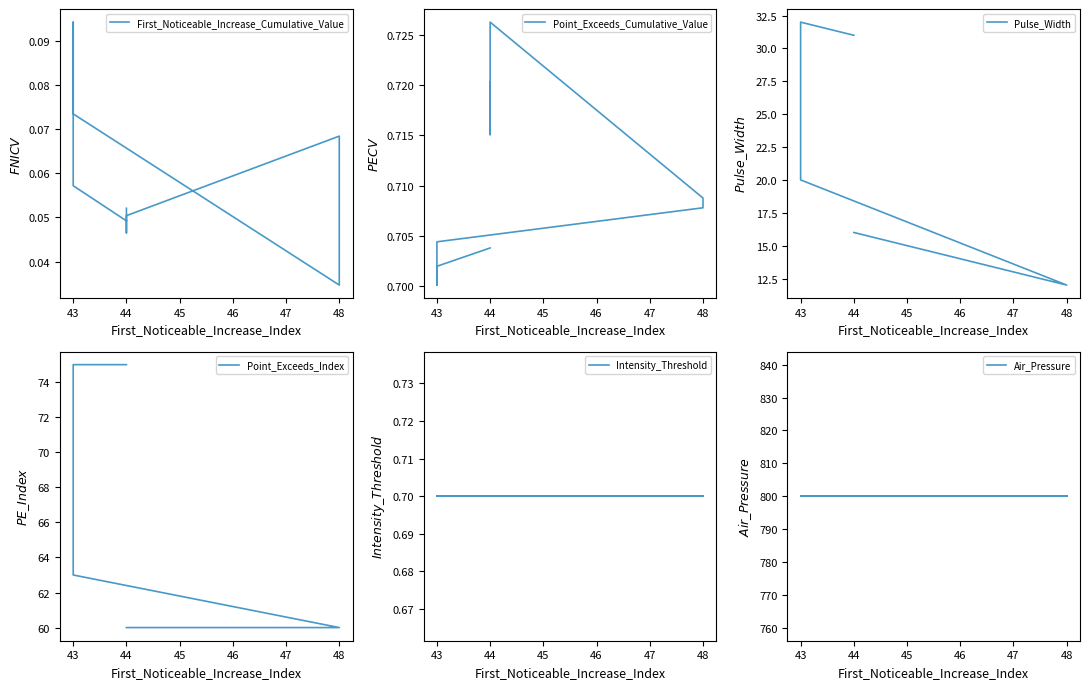

True or false: Pulse_Width has a value of 8.1 at 48.

False